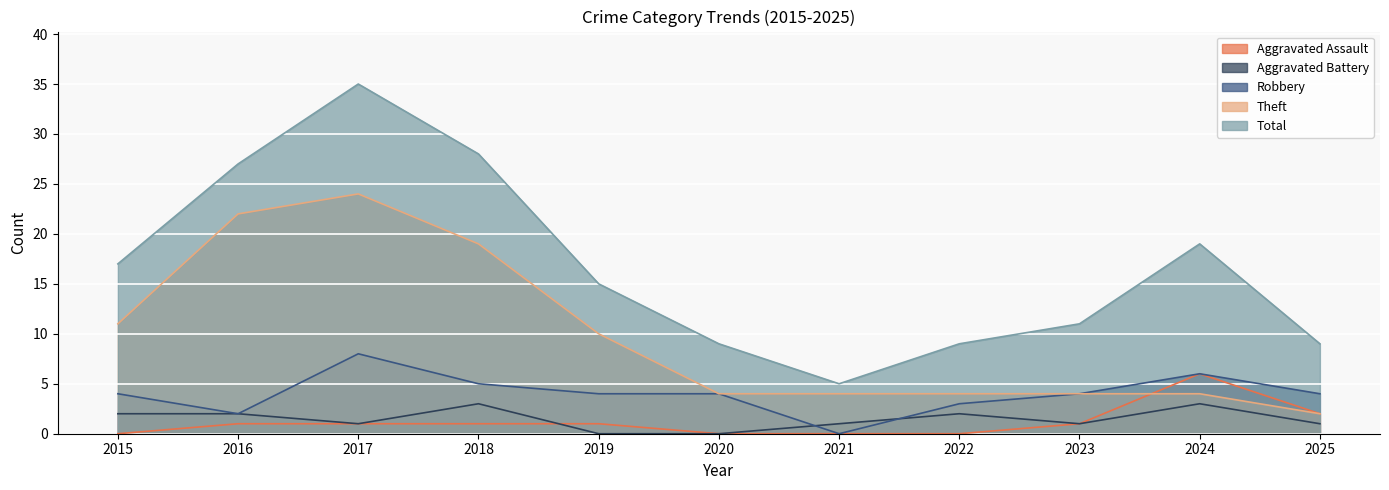

What value does the Total series have at 2025, to the nearest 5?

10